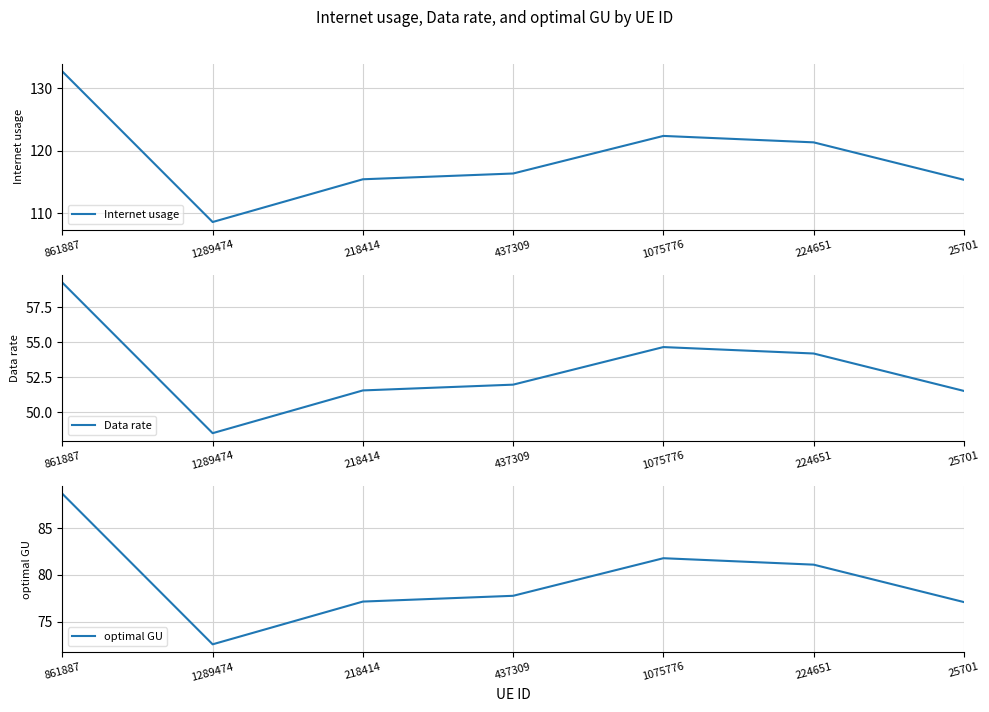

At which label is Internet usage closest to 120?

224651